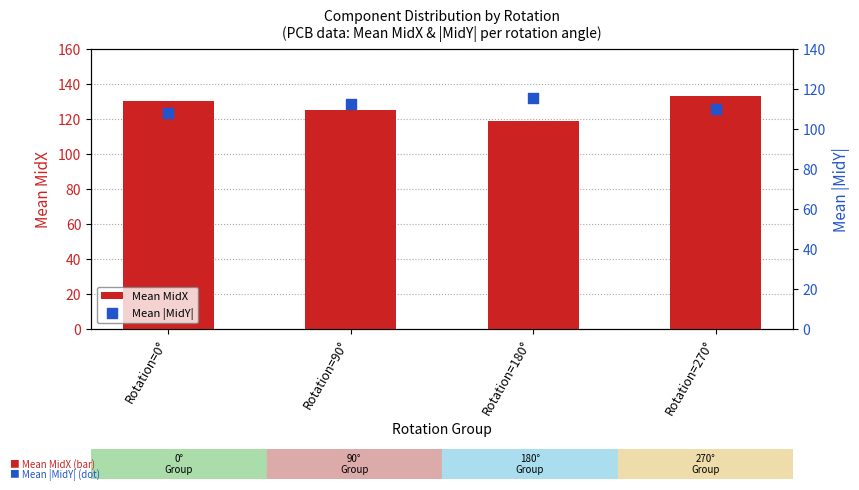

Which series reaches the minimum Y coordinate?

Mean |MidY|